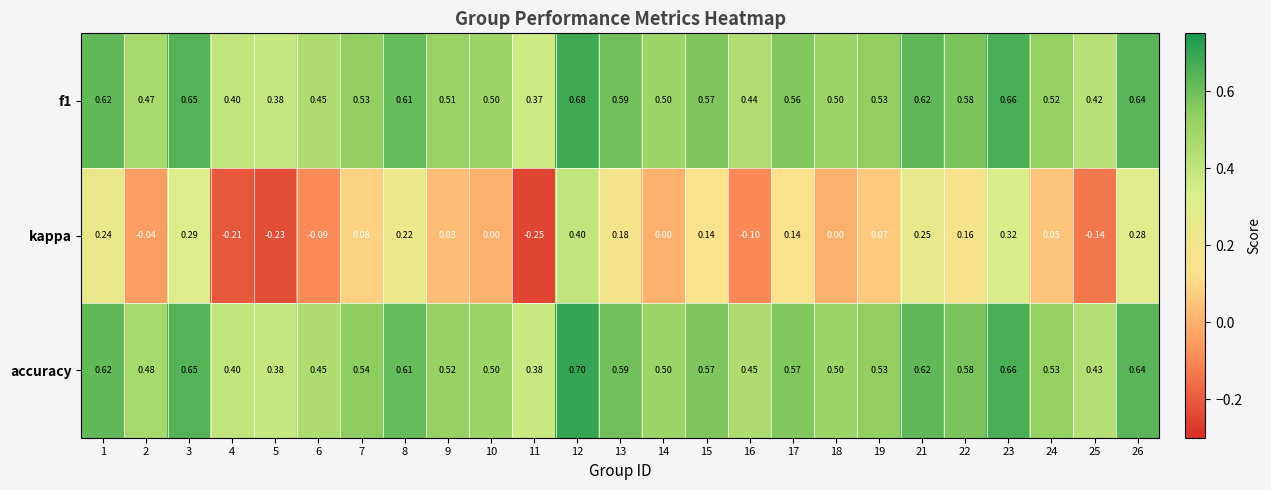

Which series has the largest total across all categories?

accuracy